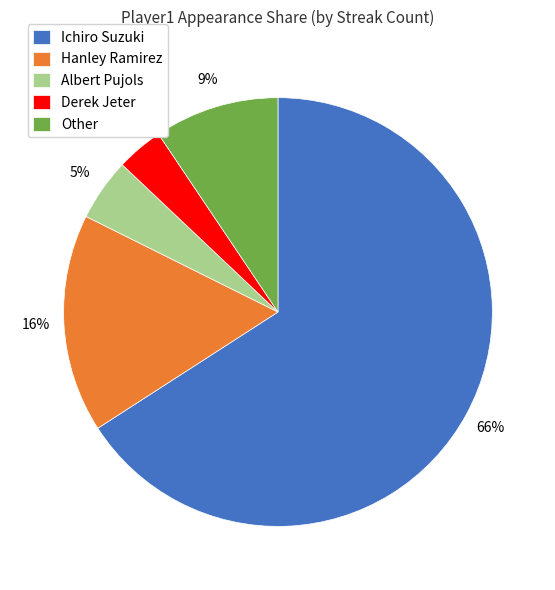

True or false: Ichiro Suzuki accounts for 66% of the total.

True